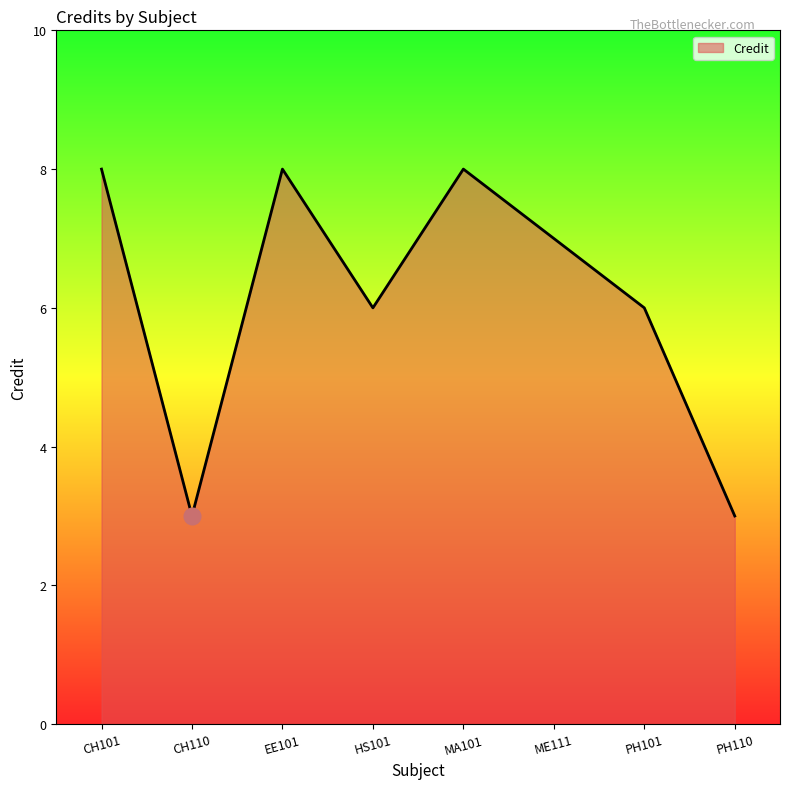

Reading right to left, transcribe all the data shown in this chart.

3	6	7	8	6	8	3	8